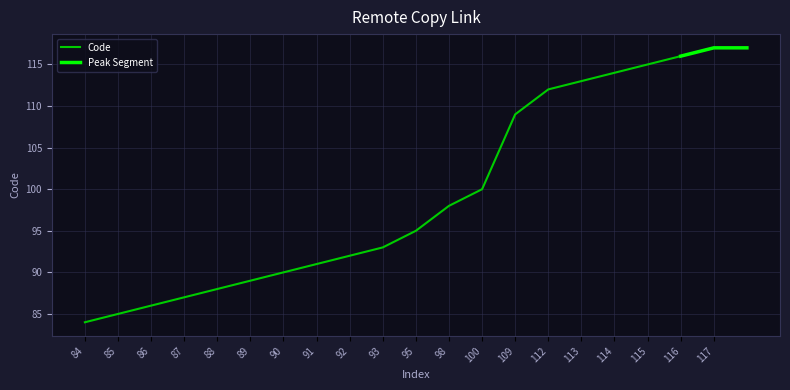

Reading left to right, extract all data points from this chart.

84=84	85=85	86=86	87=87	88=88	89=89	90=90	91=91	92=92	93=93	95=95	98=98	100=100	109=109	112=112	113=113	114=114	115=115	116=116	117=117